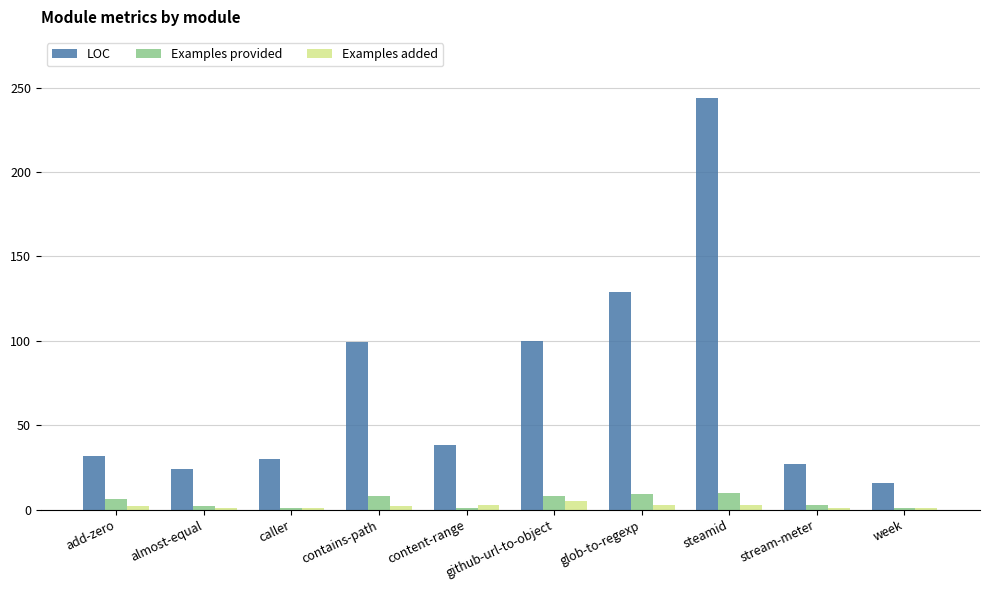

What are all the series names shown in the legend?

LOC, Examples provided, Examples added